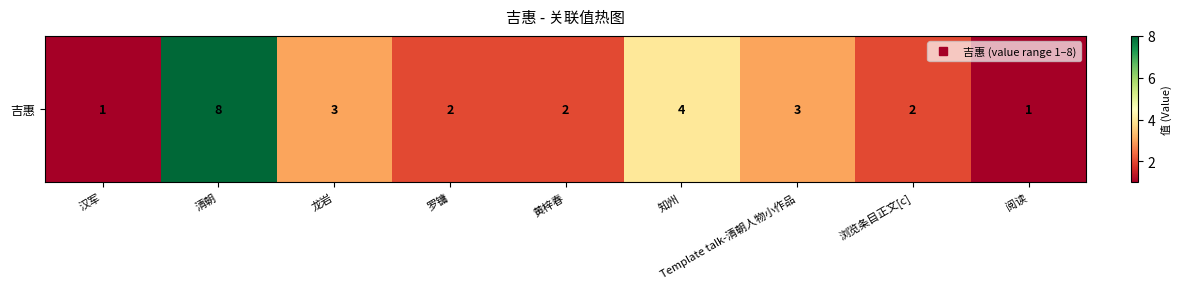

Reading left to right, what are all the values shown in this chart?

1	8	3	2	2	4	3	2	1